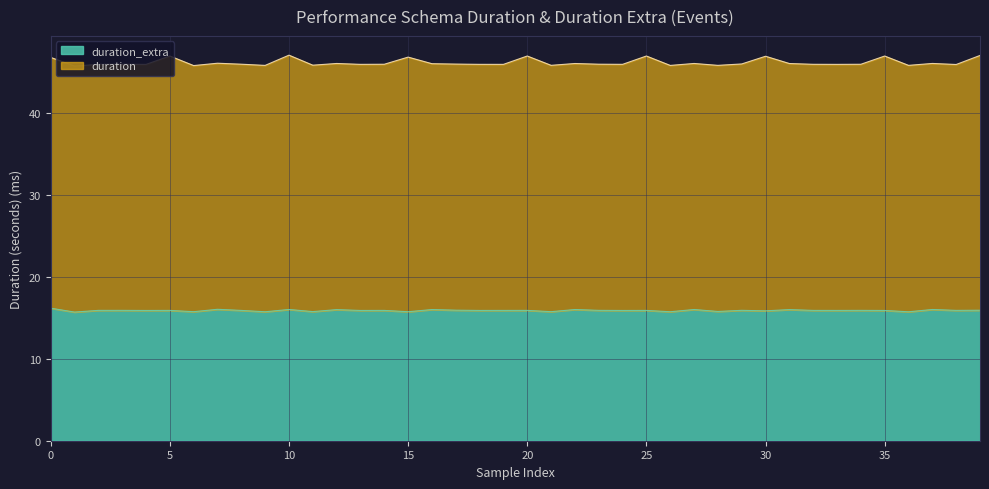

What is the value of the 30th point from the left?

15.9